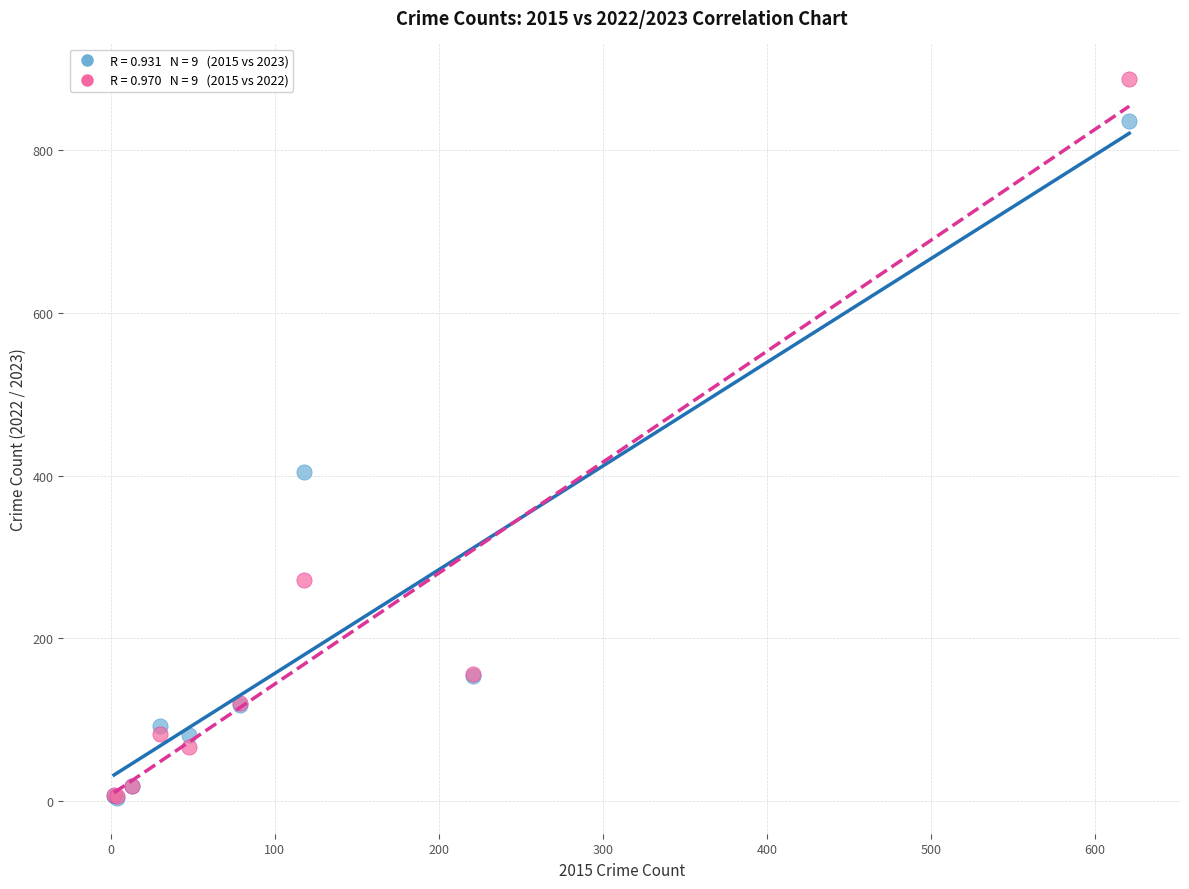

Across all series, what Y value is closest to 445?

404